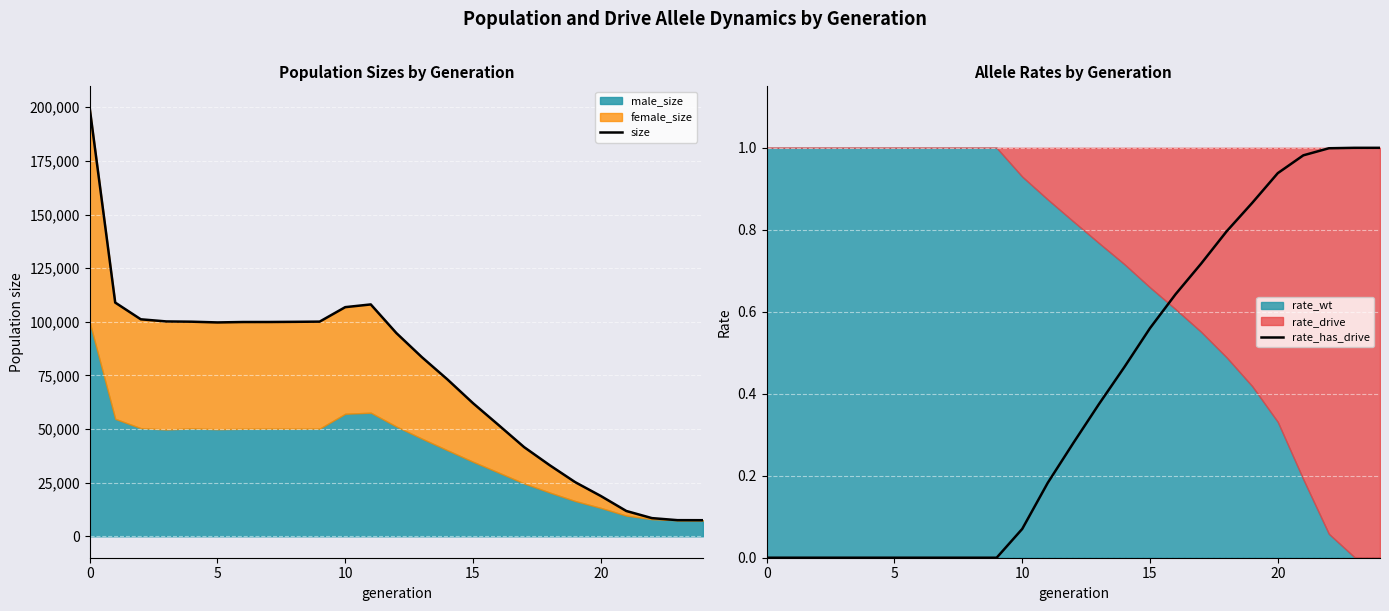

What is the greatest value displayed?

199757.0